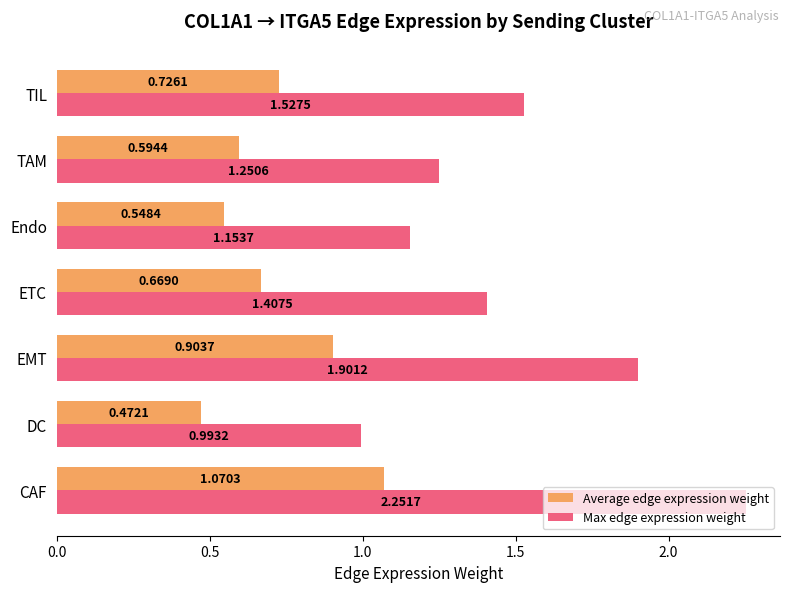

What is the sum of all Max edge expression weight values?

10.5